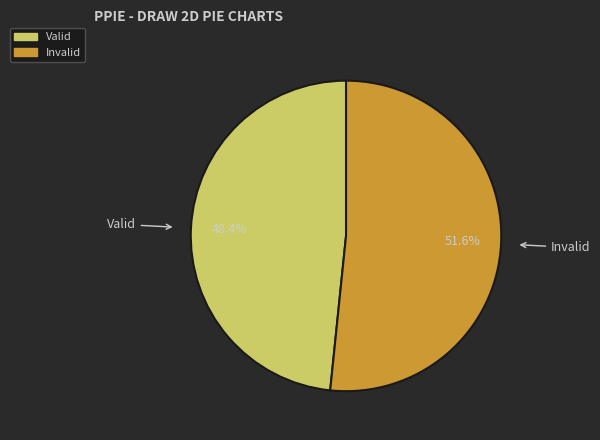

To the nearest percent, what portion does Invalid represent?

52%